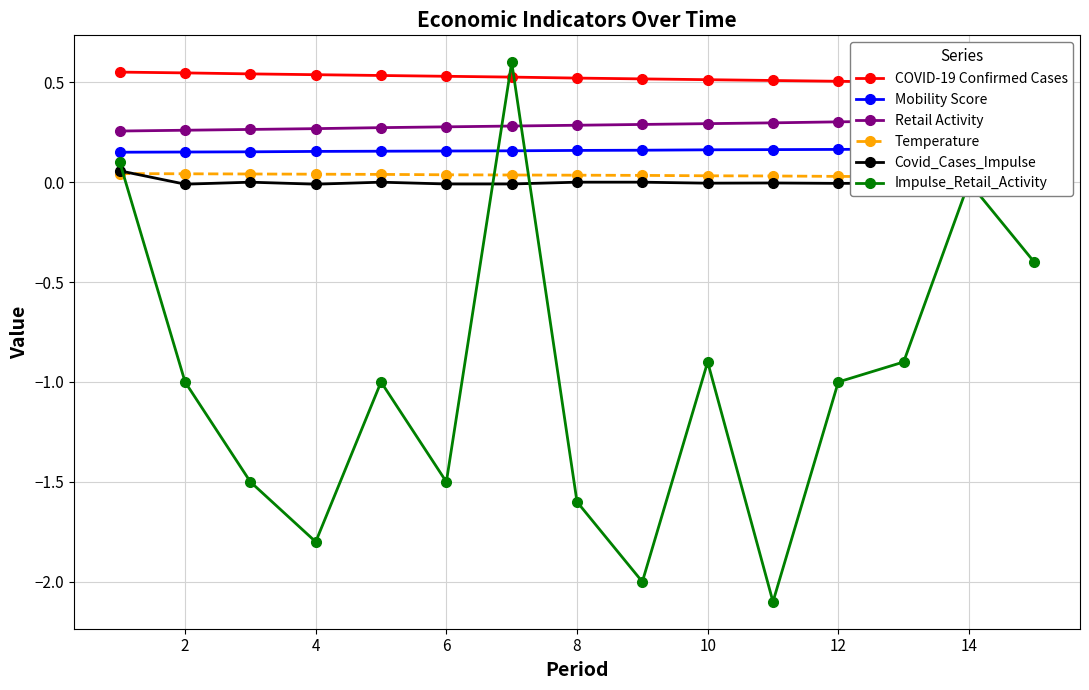

True or false: COVID-19 Confirmed Cases and Temperature intersect in this chart.

False